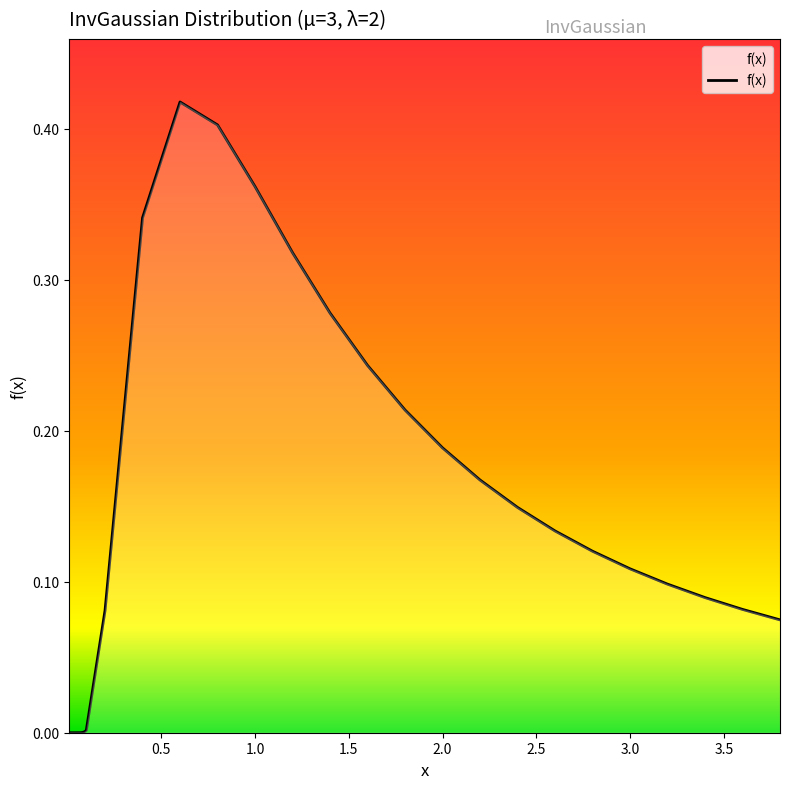

How many interior local peaks (higher than both neighbors) does the data have?

1